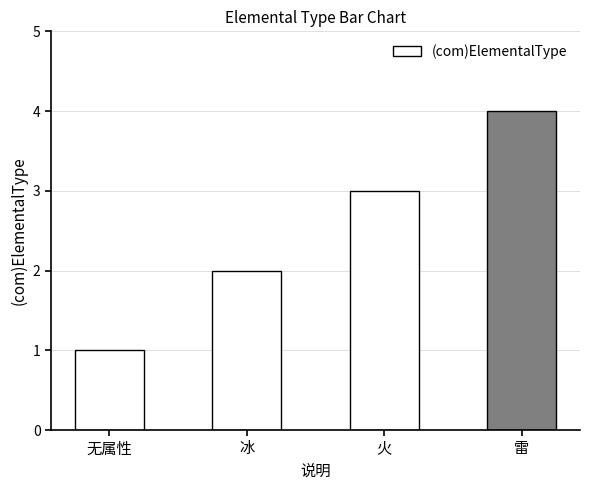

What is the difference between the values at 无属性 and 雷?

3